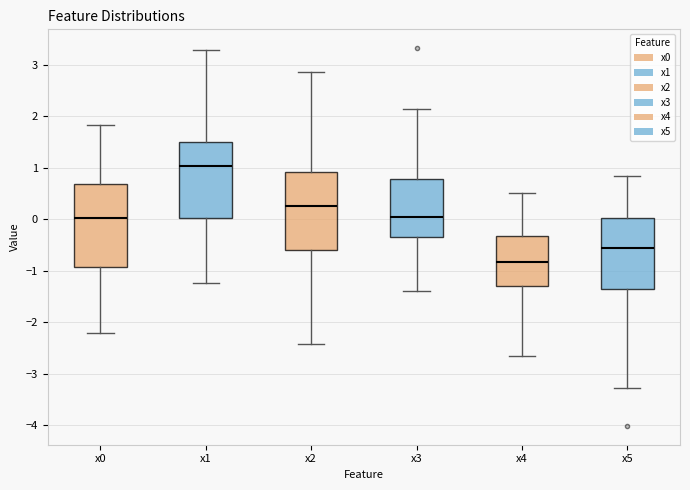

Reading left to right, transcribe this box plot: for each box, give where its median line is, the range the box spans, and where its two whiskers end, as read against the y-axis. The values are not printed on the chart, so give them approximately, as read against the axis.

x0: median 0.0, box -0.9 to 0.7, whiskers -2.2 to 1.8
x1: median 1.0, box 0.0 to 1.5, whiskers -1.2 to 3.3
x2: median 0.3, box -0.6 to 0.9, whiskers -2.4 to 2.9
x3: median 0.0, box -0.3 to 0.8, whiskers -1.4 to 2.1
x4: median -0.8, box -1.3 to -0.3, whiskers -2.7 to 0.5
x5: median -0.6, box -1.4 to 0.0, whiskers -3.3 to 0.8